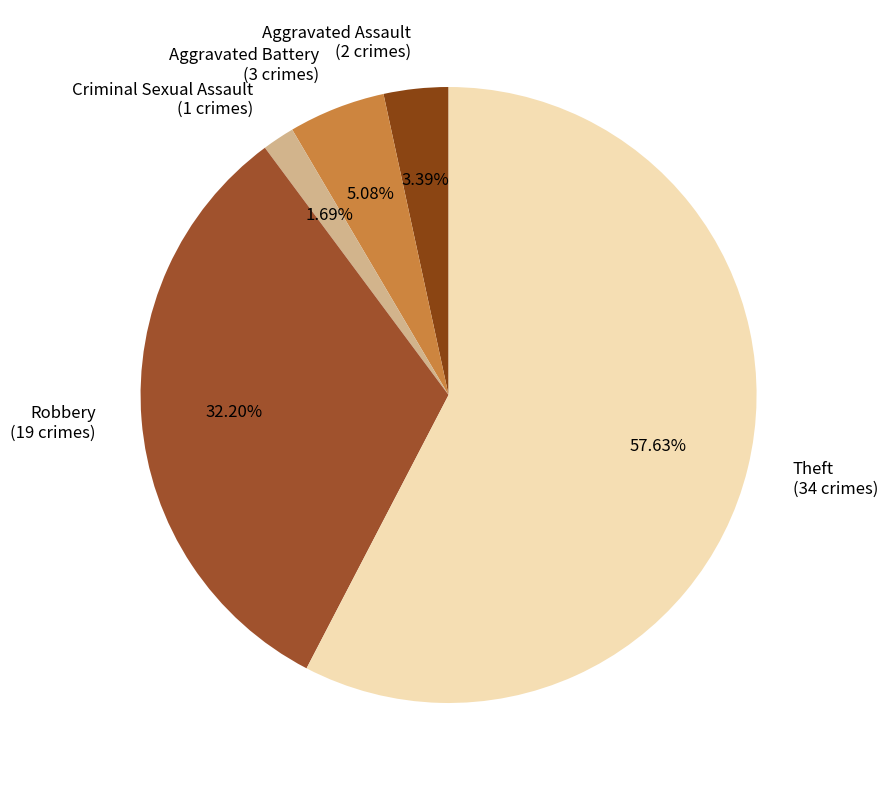

What percentage is the Aggravated Assault slice, to the nearest percent?

3%